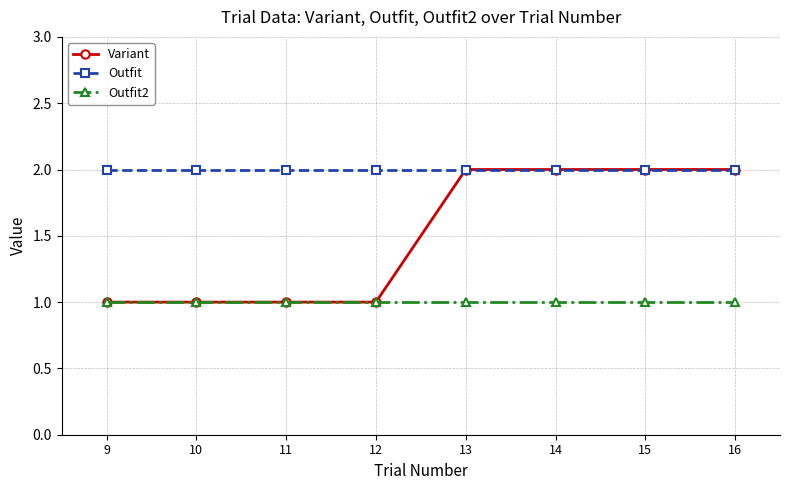

What is the value of the Variant point at the 8th from the left?

2